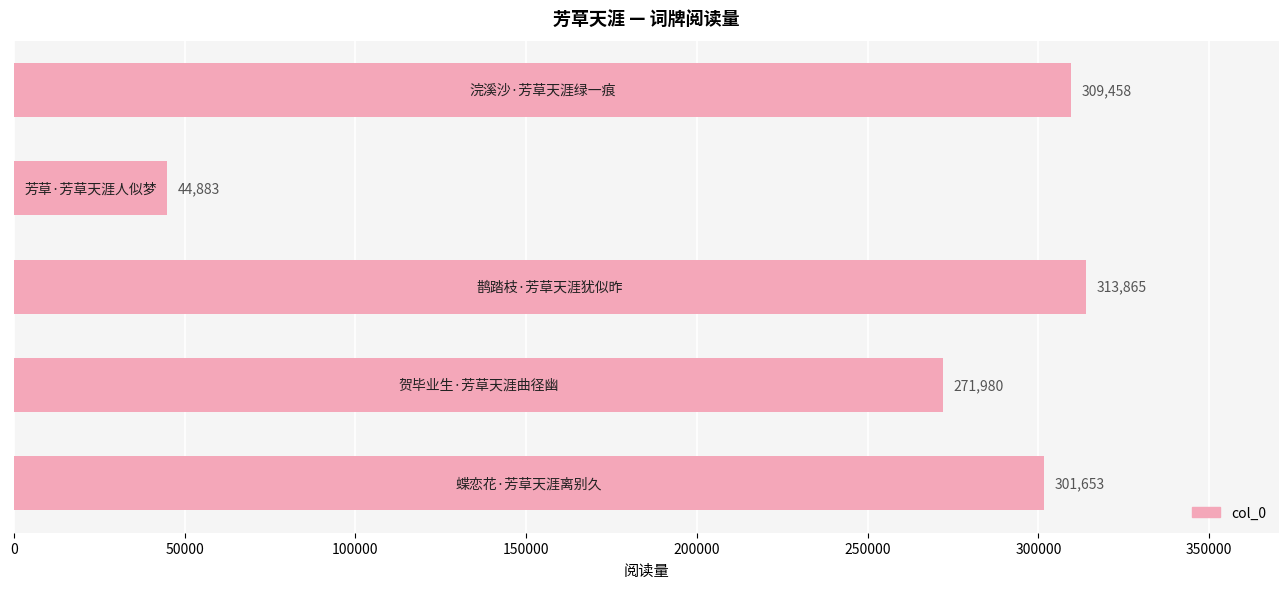

What is the minimum value shown in the chart?

44883